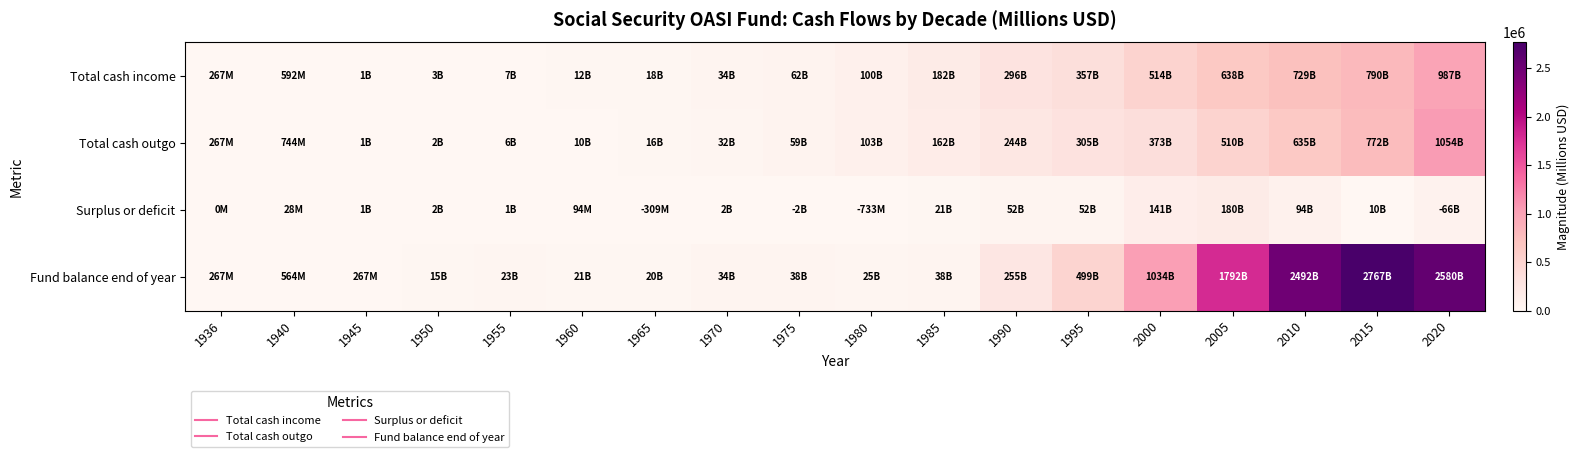

Which series has the largest total across all categories?

Fund balance end of year